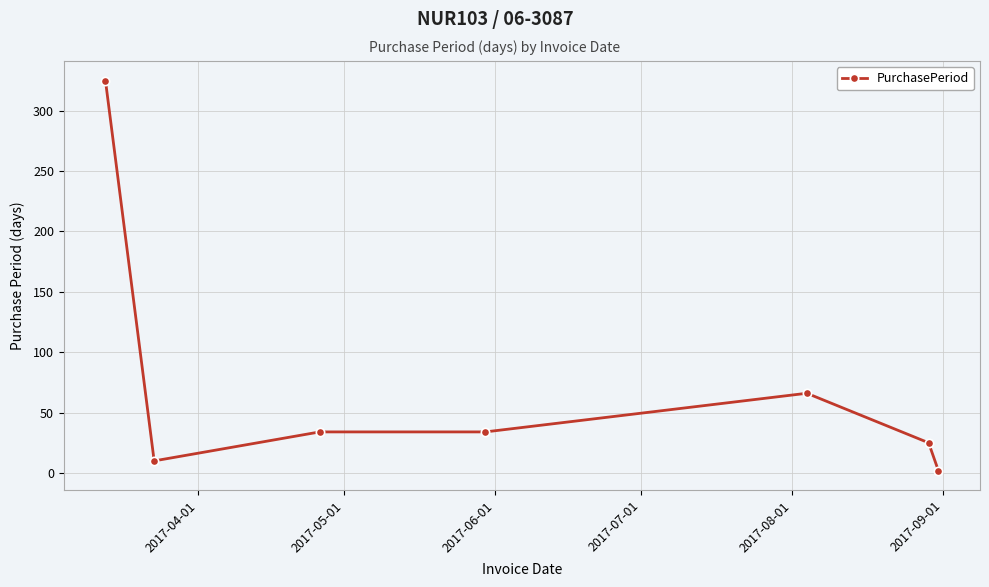

What is the value of the 6th point from the left?

25